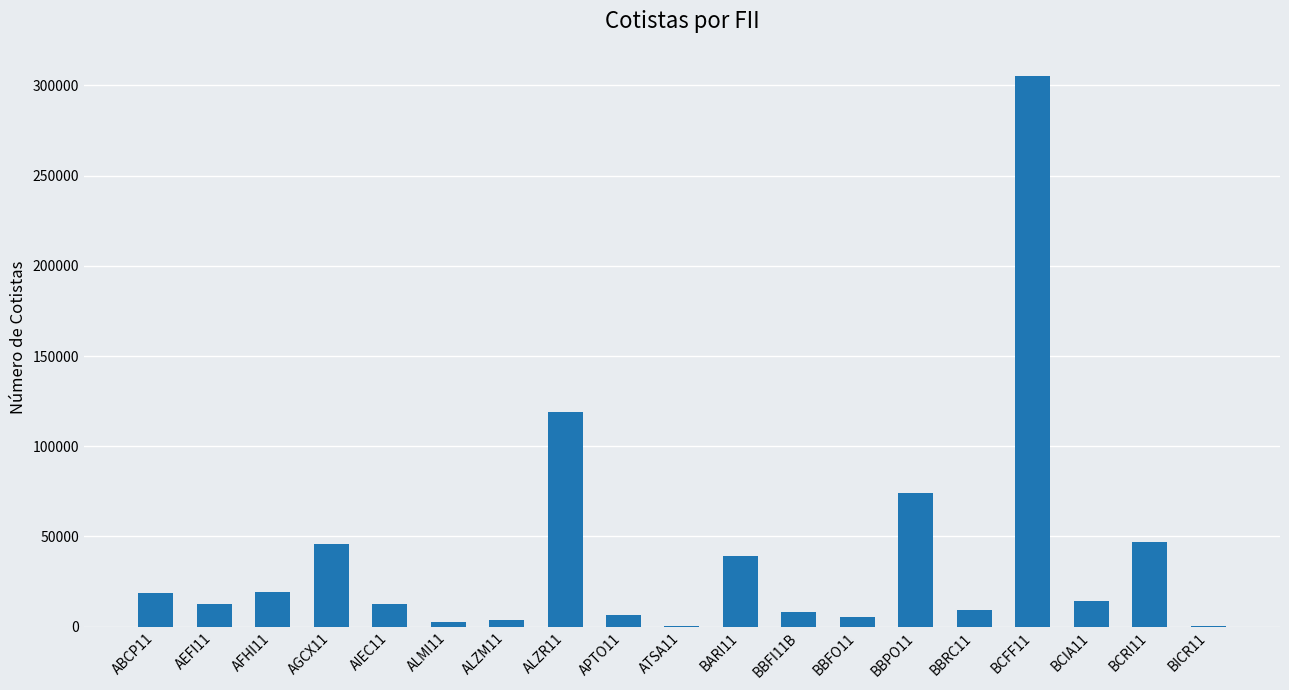

At which label is the value closest to 152627?

ALZR11